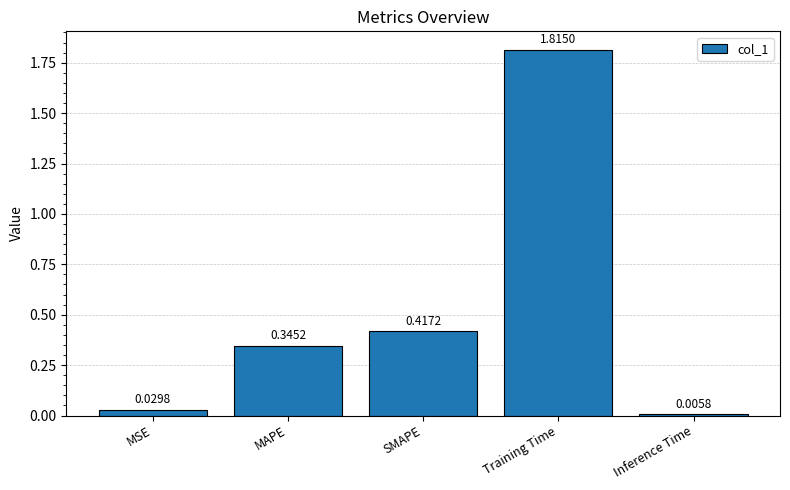

Where is the data nearest to the value 0?

Inference Time